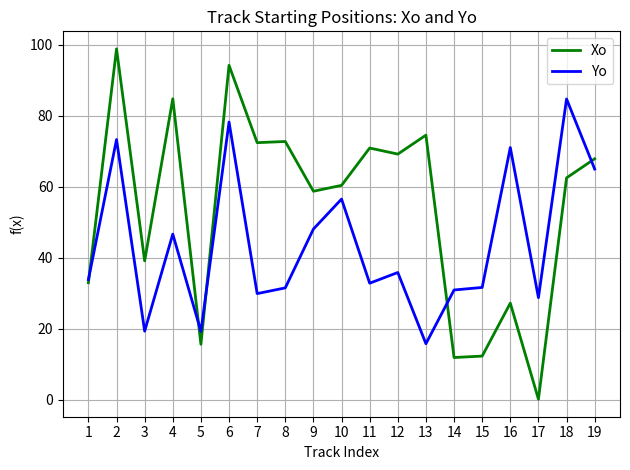

What is the difference between the maximum and second lowest values in the Yo series?

65.5